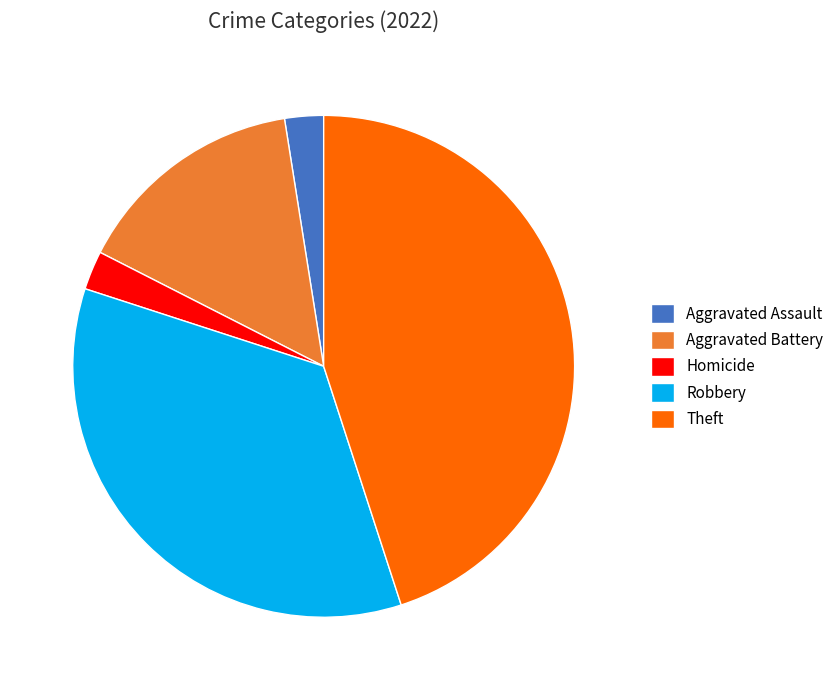

Is the sum of Aggravated Assault and Theft greater than half?

No